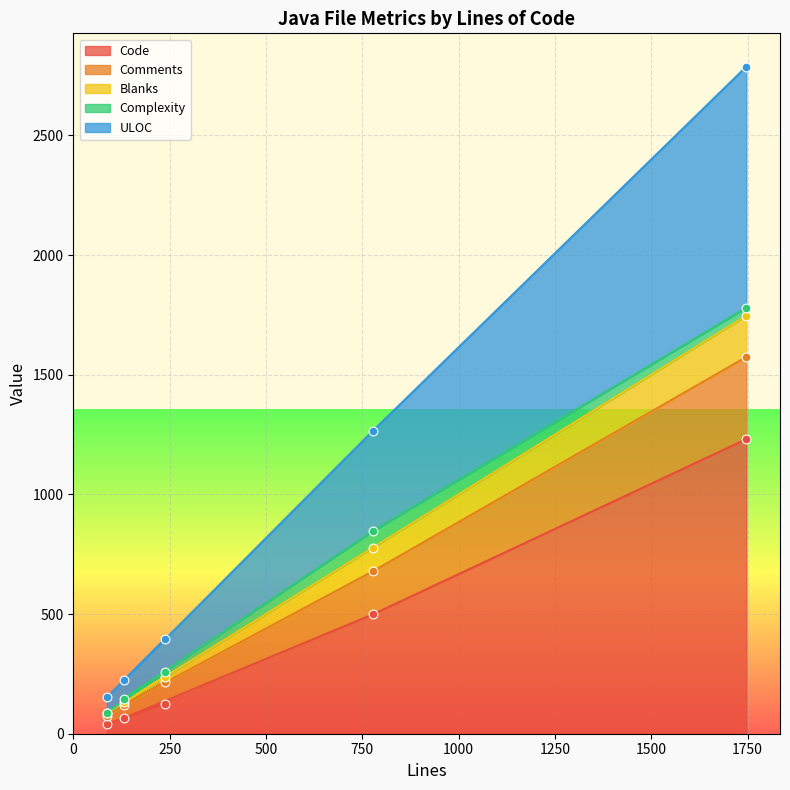

What is the maximum value for Code?

1231